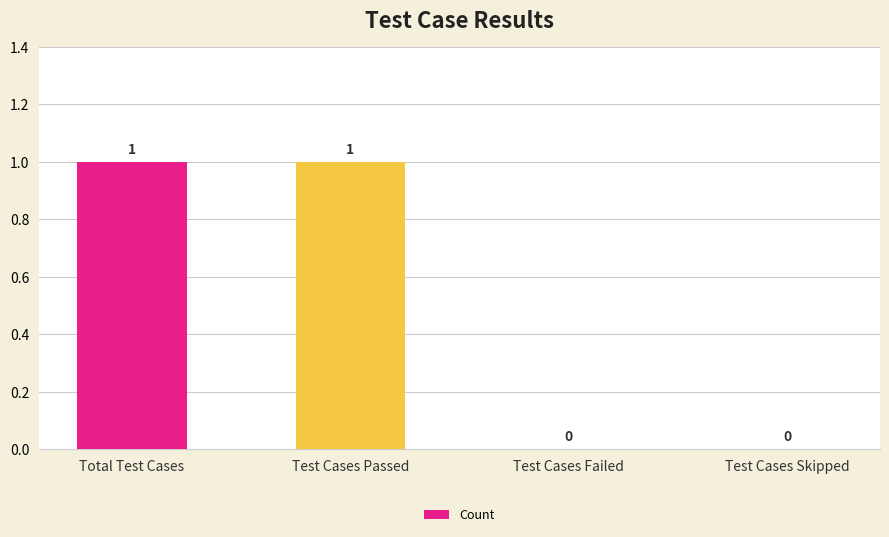

Between Test Cases Passed and Test Cases Skipped, which is larger?

Test Cases Passed